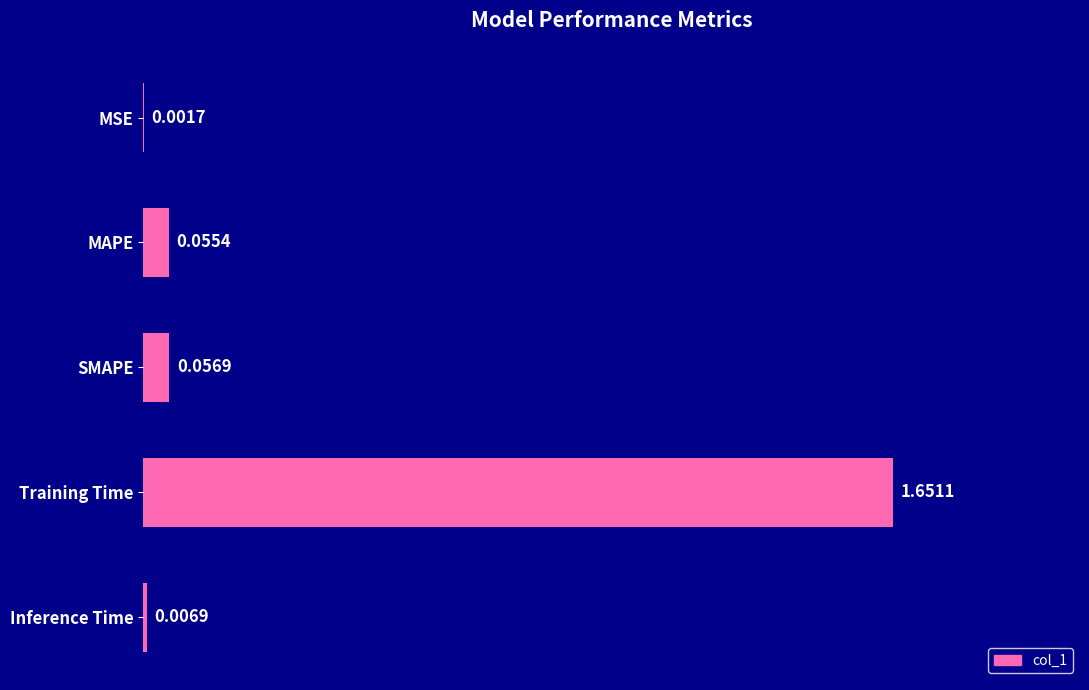

Which category has the highest value across all series?

Training Time